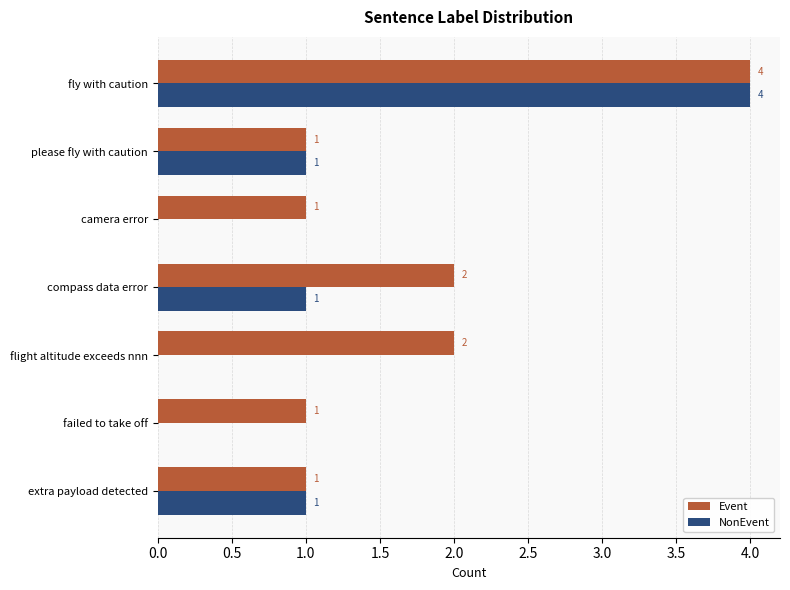

Is the value of Event at compass data error greater than the value of NonEvent at flight altitude exceeds nnn?

Yes